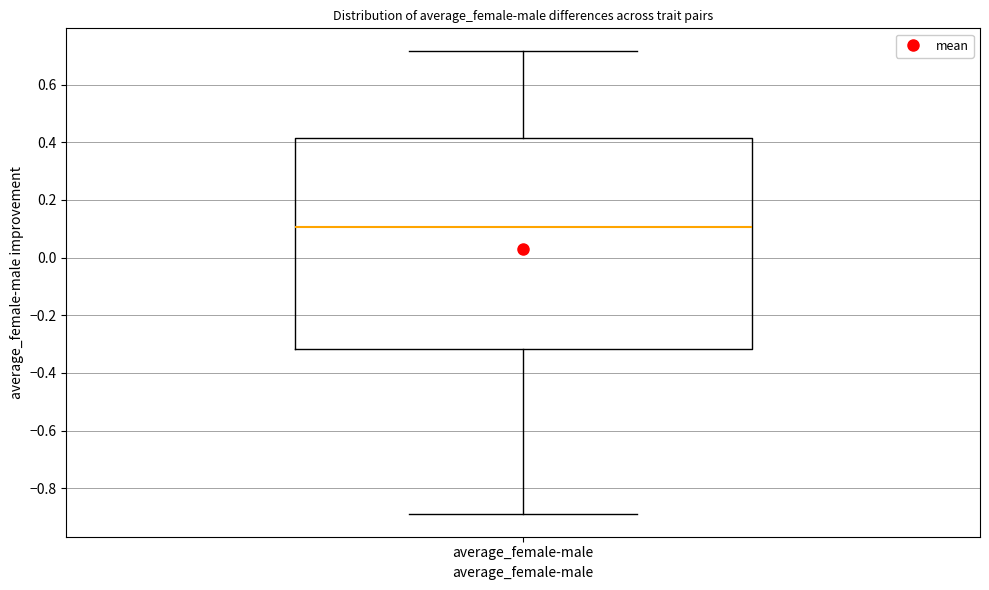

Transcribe this box plot: give where the median line is, the range the box spans, and where the two whiskers end, as read against the y-axis. The values are not printed on the chart, so give them approximately, as read against the axis.

median 0.10, box -0.32 to 0.42, whiskers -0.88 to 0.72